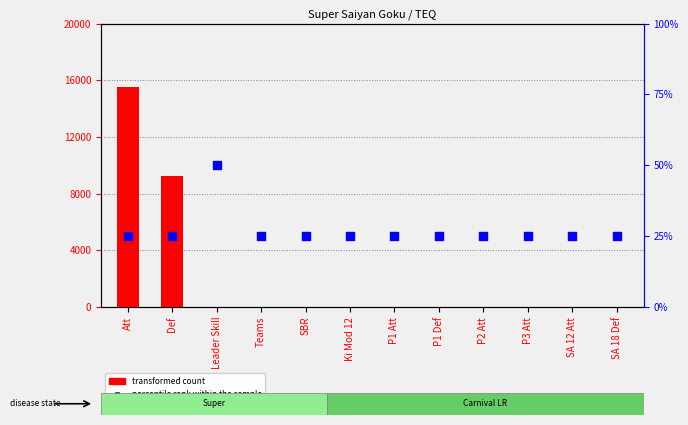

Which series contains the lowest Y value?

transformed count